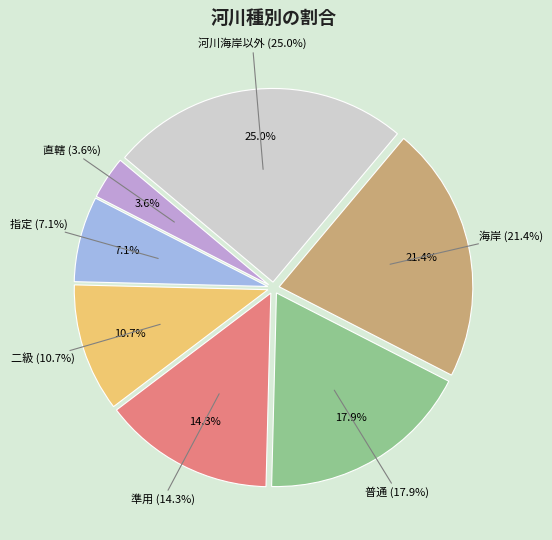

Rank the categories by value from lowest to highest.

直轄, 指定, 二級, 準用, 普通, 海岸, 河川海岸以外